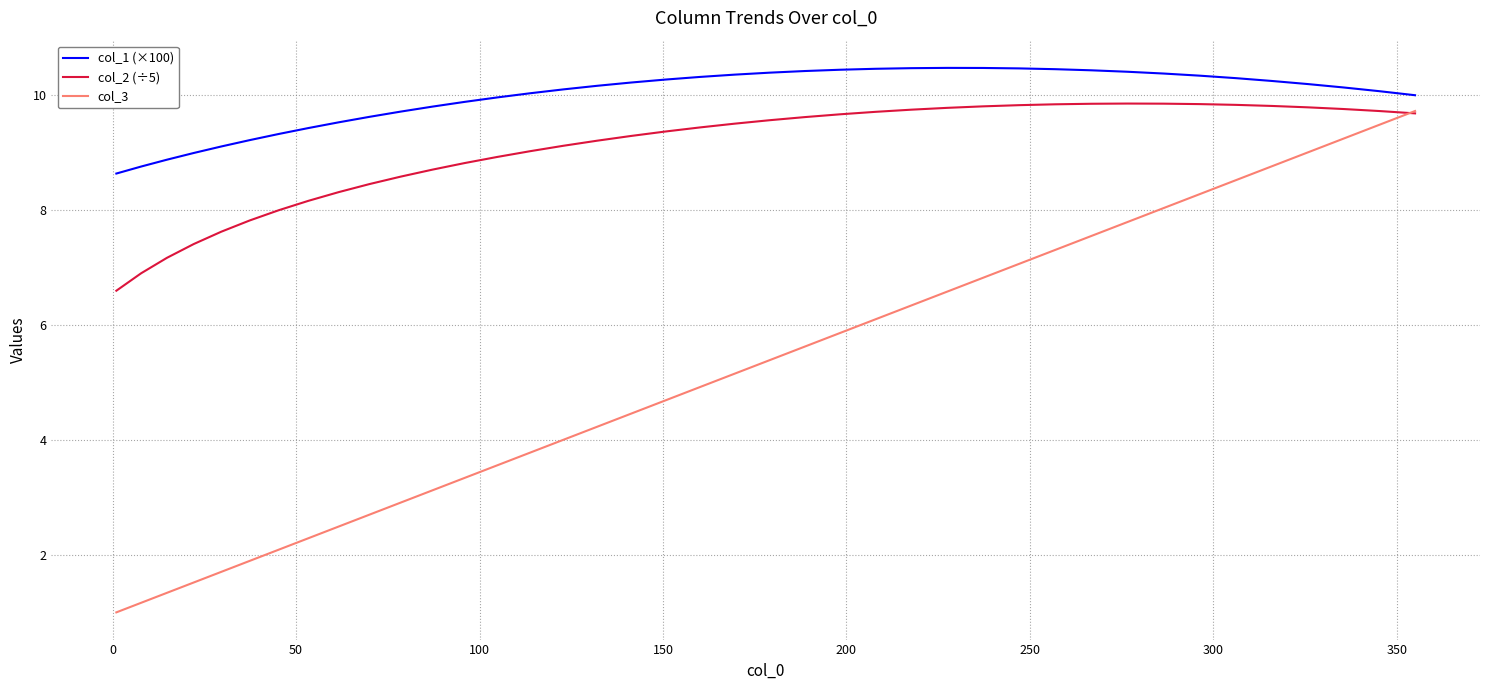

What are all the series names shown in the legend?

col_1 (×100), col_2 (÷5), col_3